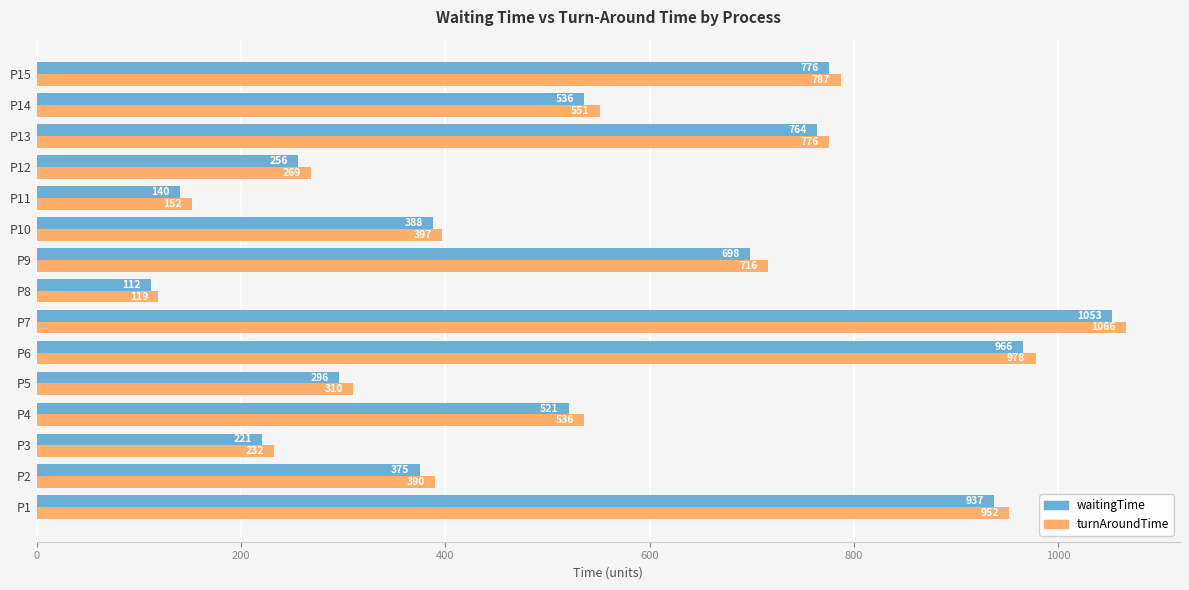

What is the lowest value of the turnAroundTime series?

119